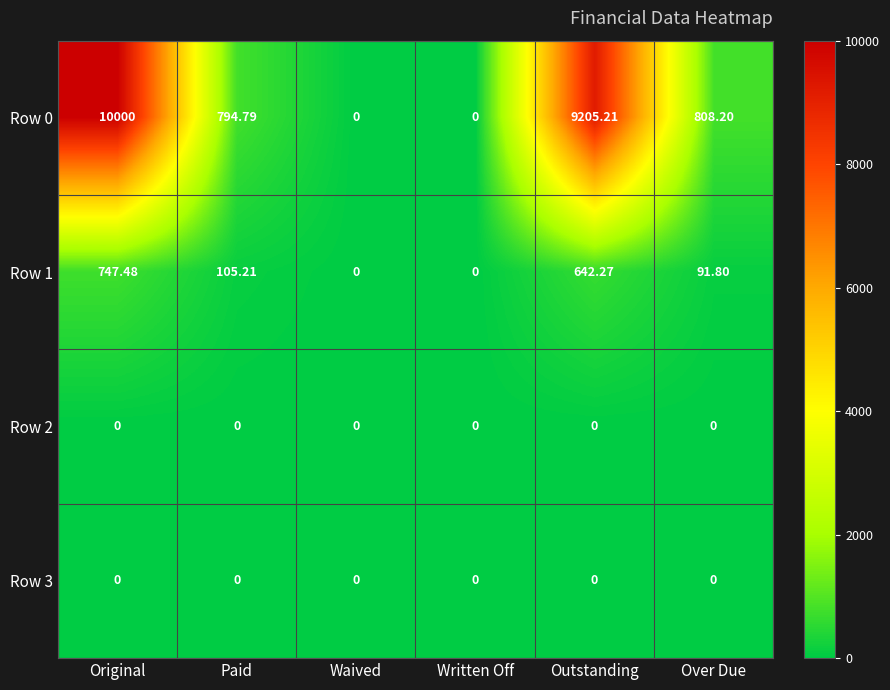

At how many categories does at least one series exceed 2594?

2